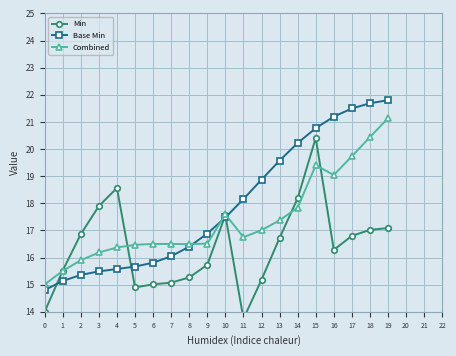

What is the total value across all series at 12?

51.1